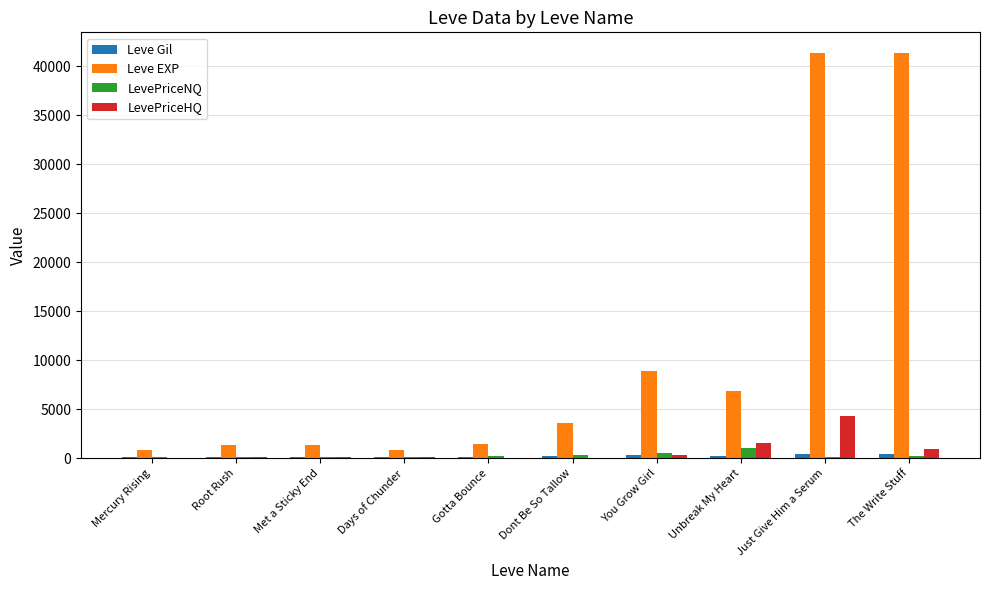

What is the average value of the LevePriceNQ series?

283.5